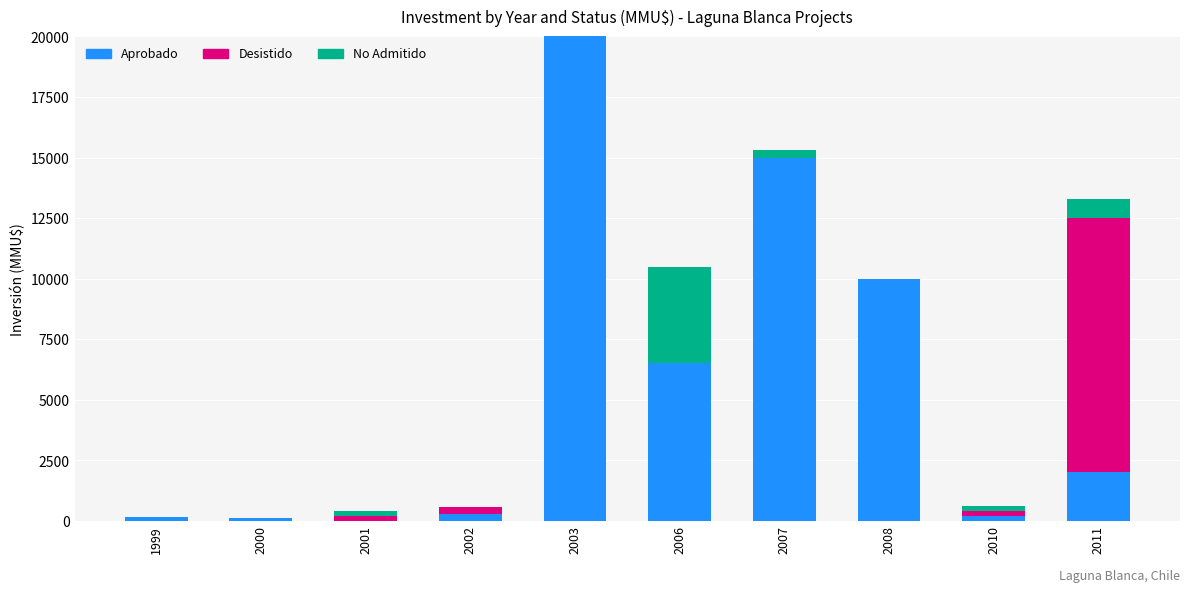

Is it true that Aprobado equals 8659 at 2006?

False